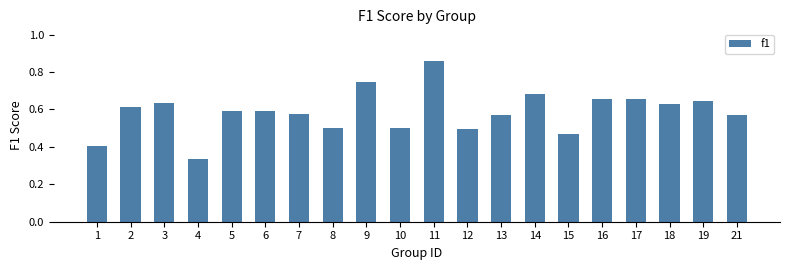

What is the sum of all values?

11.7